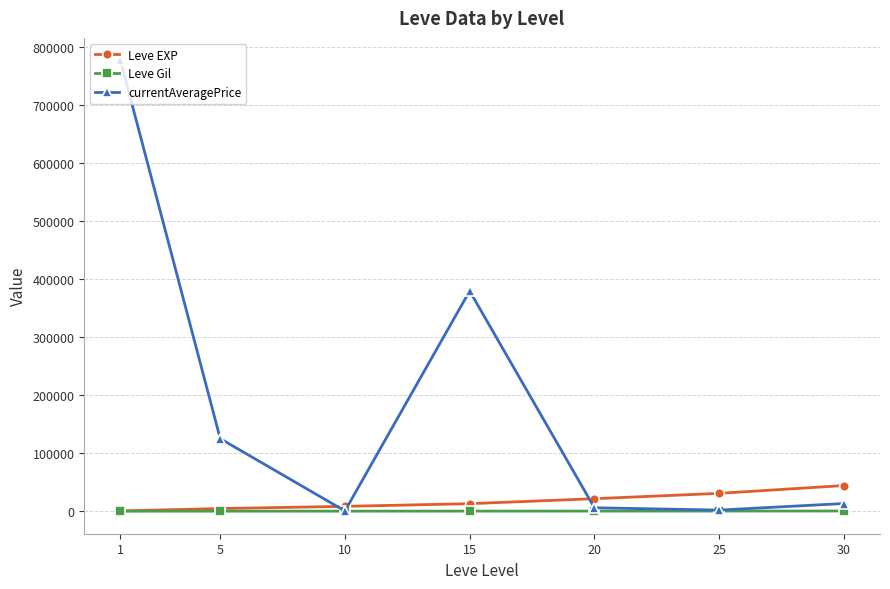

Which series changed the most between 1 and 25?

currentAveragePrice